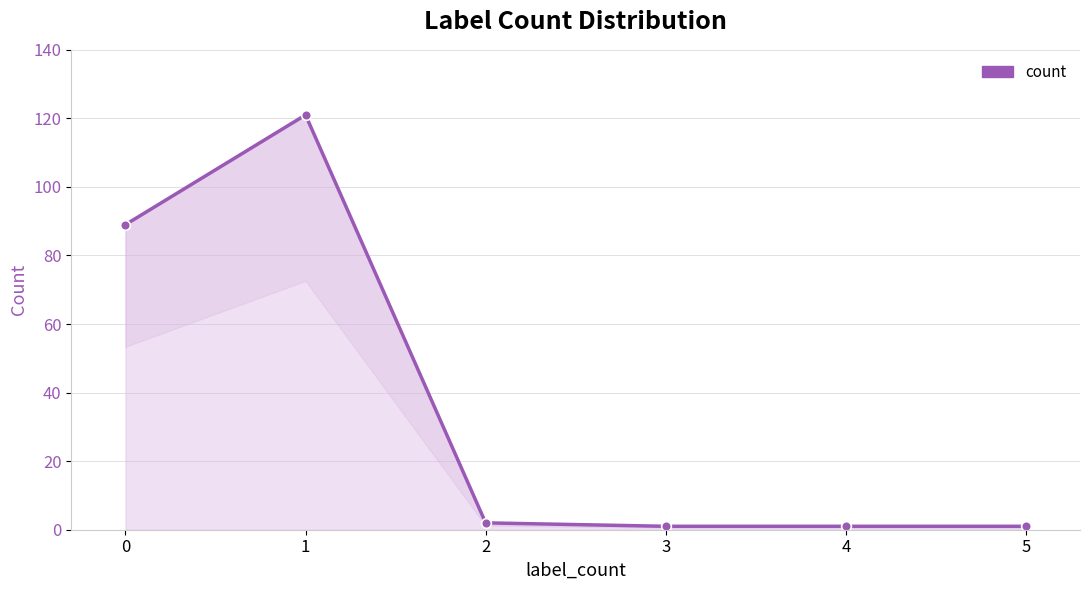

What is the value of the 3rd point from the left?

2